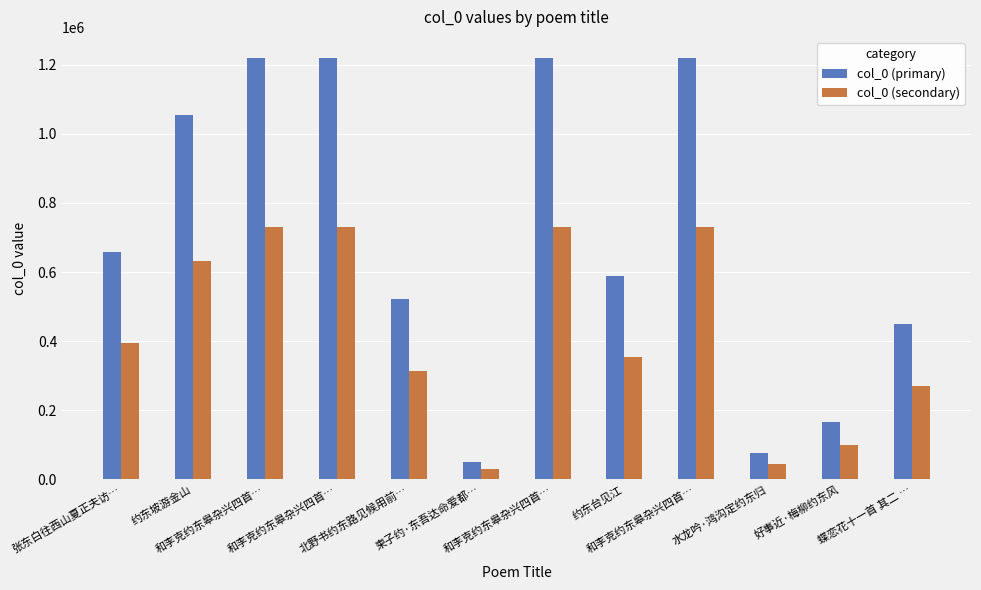

What is the label of the 5th bar from the left?

北野书约东路见候用前…